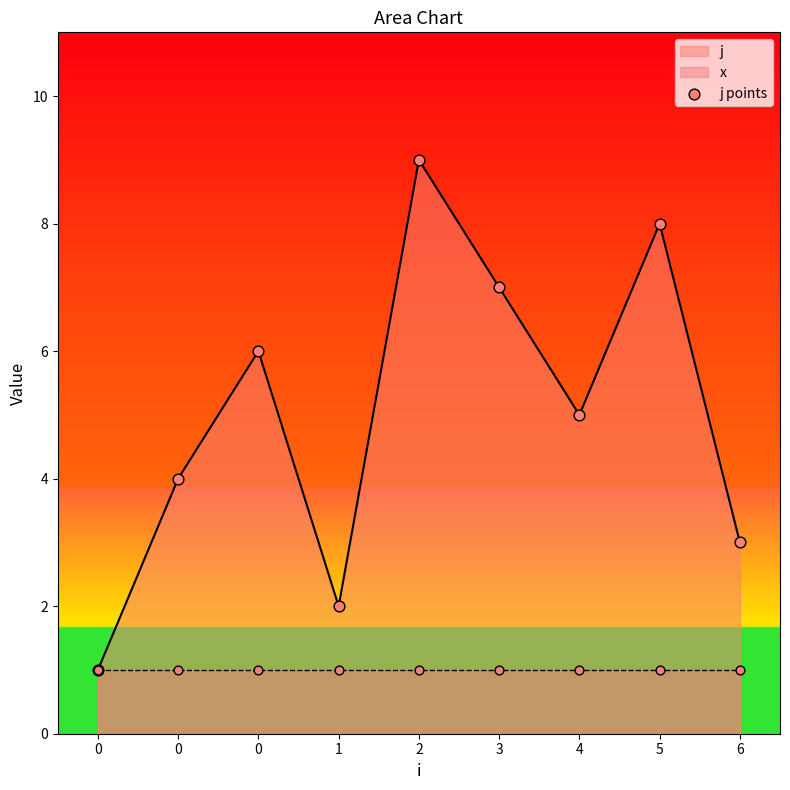

What is the change in value from 2 to 5?

-1